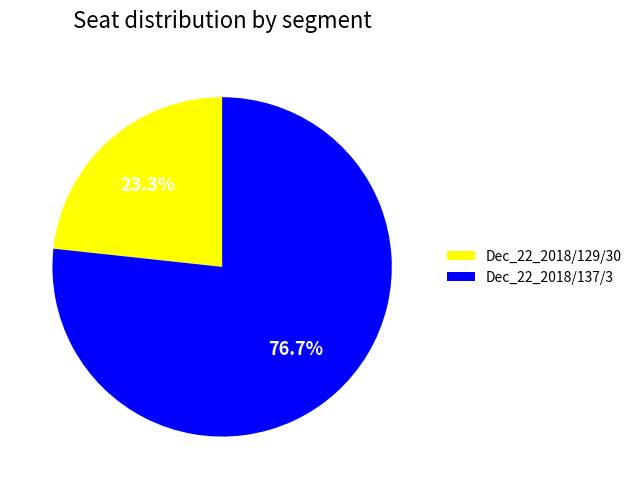

Which slice is the largest?

Dec_22_2018/137/3